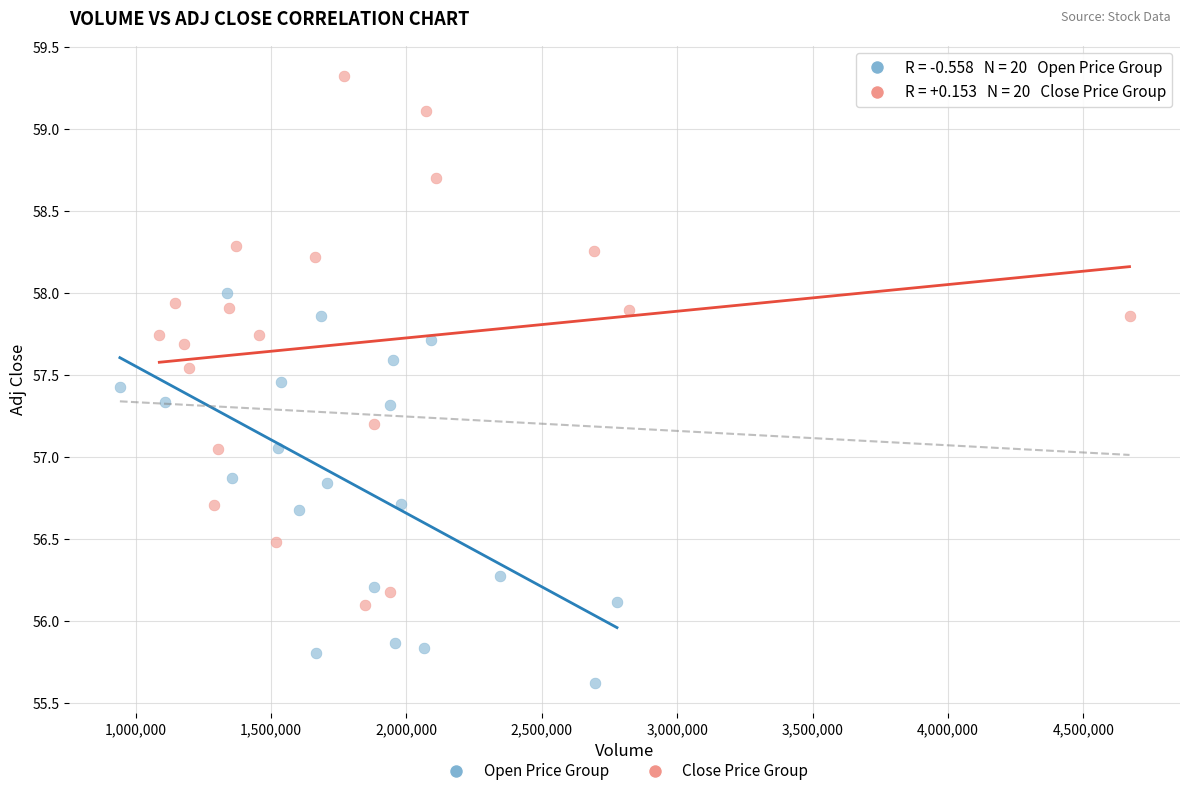

Which series contains the highest Y value?

Close Price Group